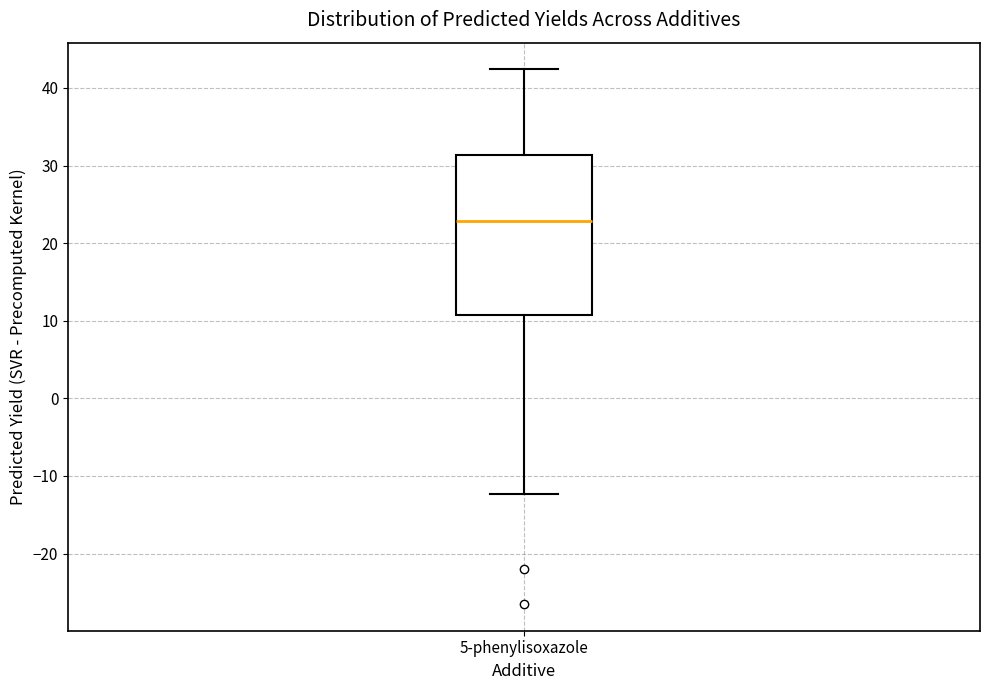

Read this box plot against the y-axis: the position of the median line, the range covered by the box, and the ends of both whiskers. The values are not printed on the chart, so give them approximately, as read against the axis.

median 23, box 11 to 31, whiskers -12 to 42